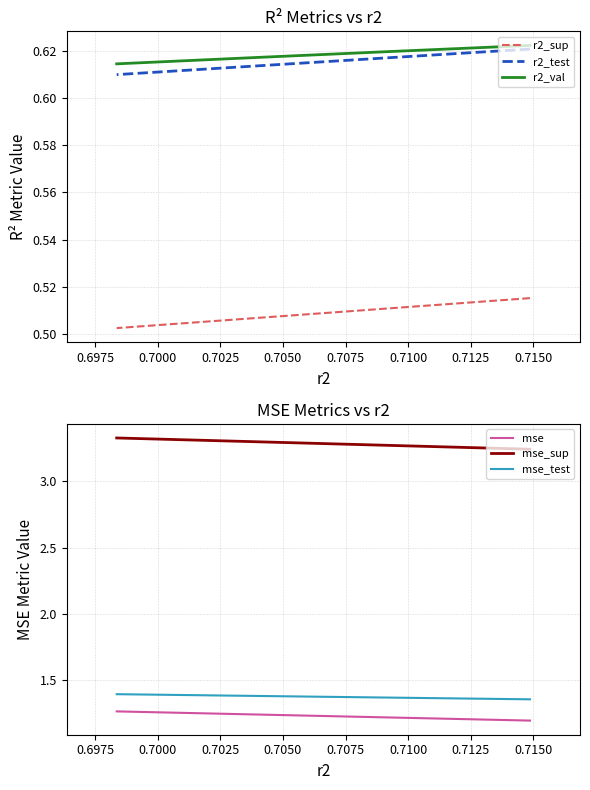

Which has a higher value, 0.7025 or 0.6950?

0.6950